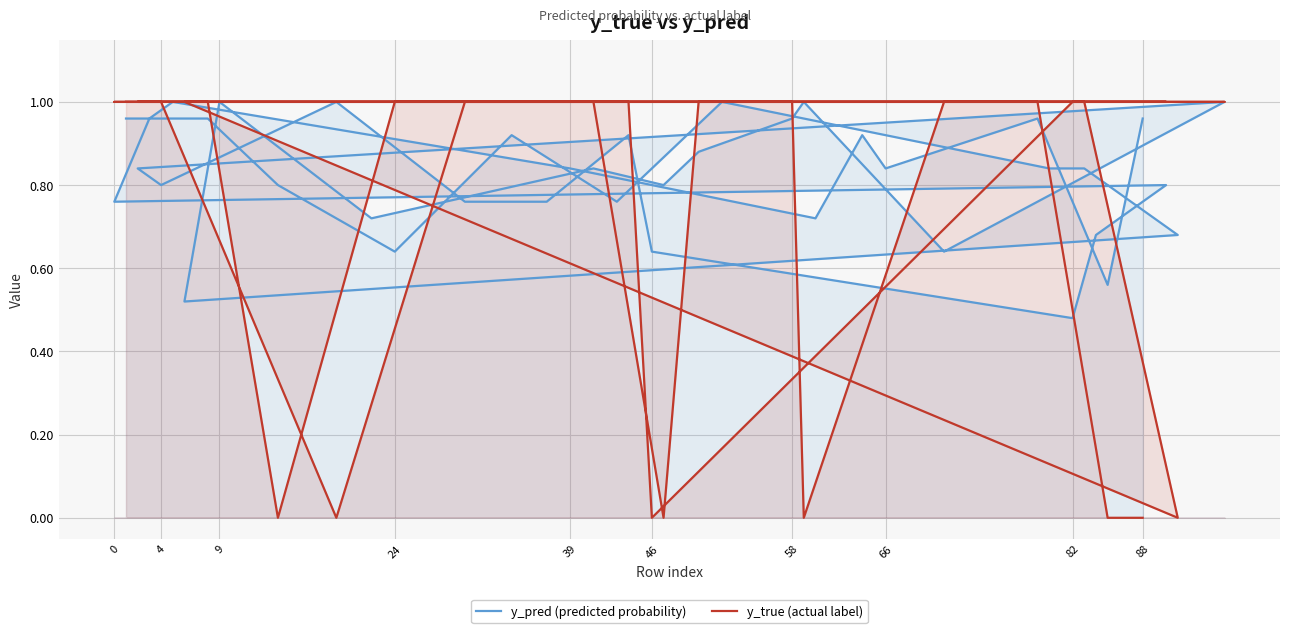

What is the average value of the y_true (actual label) series?

0.8